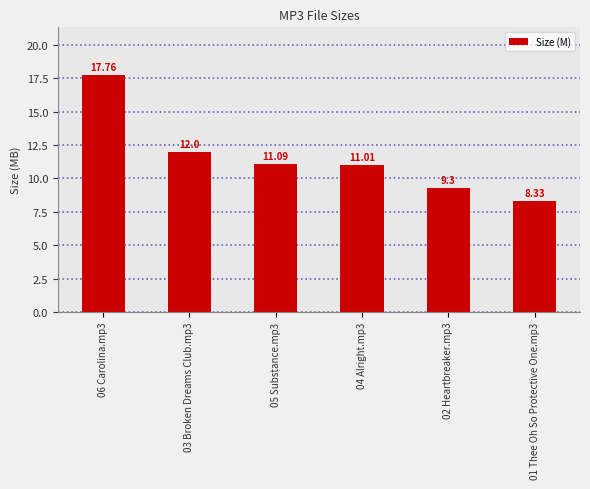

Which has a higher value, 06 Carolina.mp3 or 01 Thee Oh So Protective One.mp3?

06 Carolina.mp3